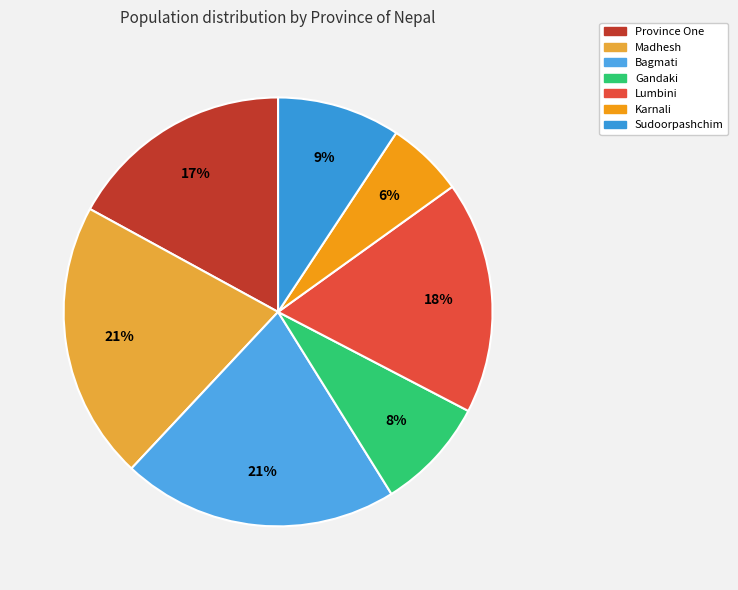

How many slices are in this pie chart?

7